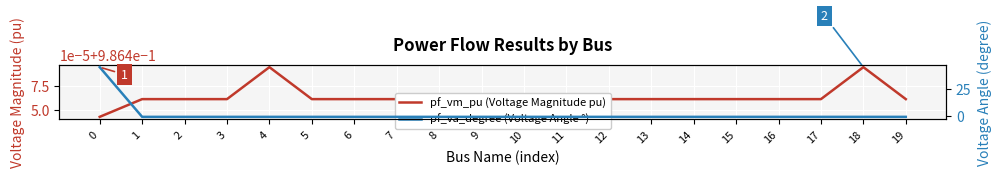

How many intersections are there between pf_va_degree (Voltage Angle °) and pf_vm_pu (Voltage Magnitude pu)?

1